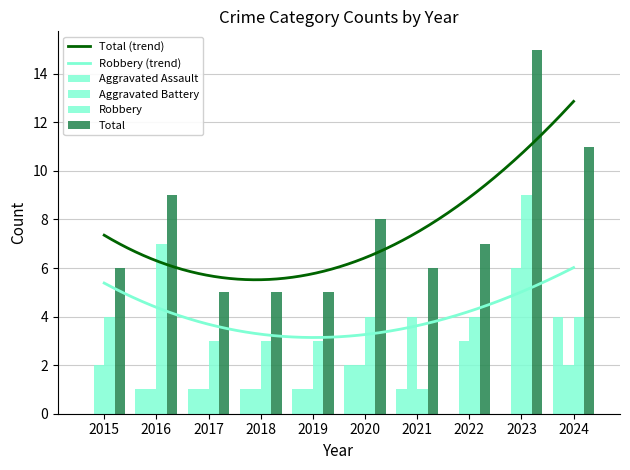

List the series in order of their peak value, lowest first.

Aggravated Assault, Aggravated Battery, Robbery, Total